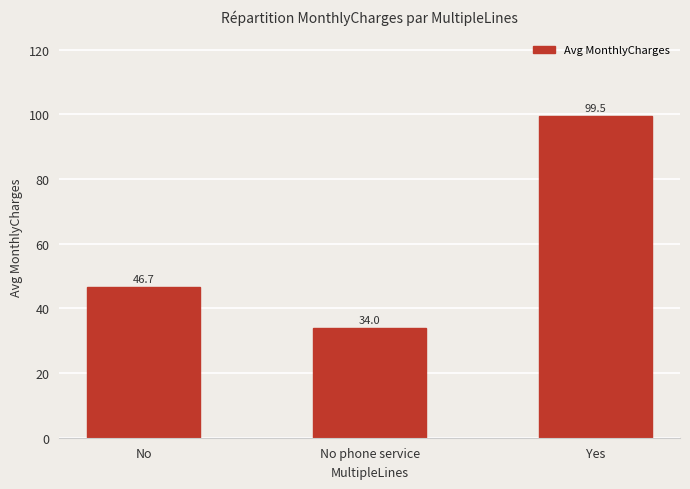

Where is the data nearest to the value 66?

No